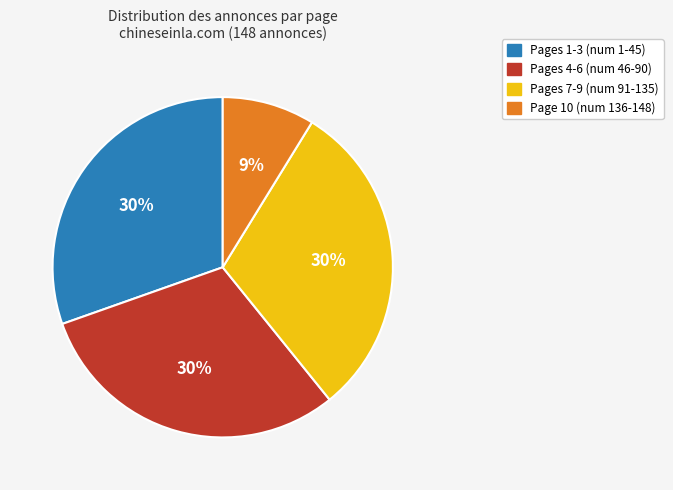

Does any single category account for the majority?

No